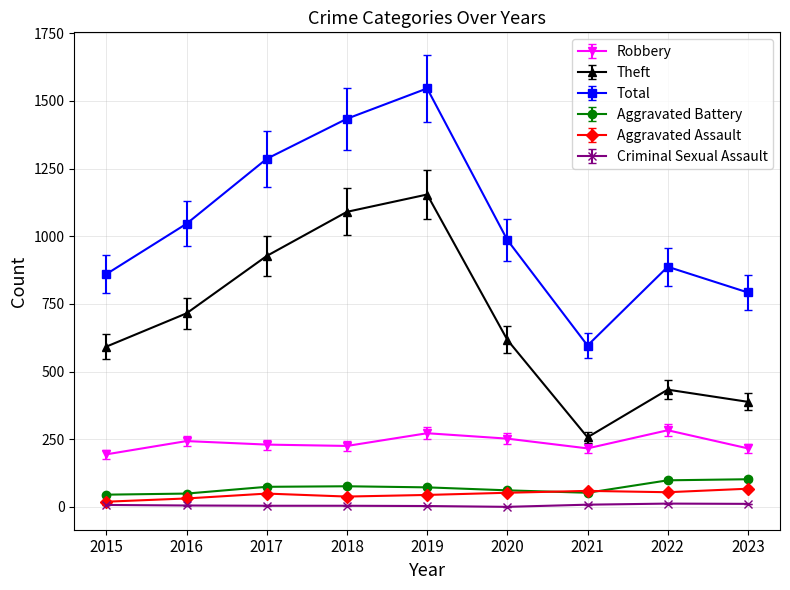

True or false: Theft and Robbery cross at least once.

False